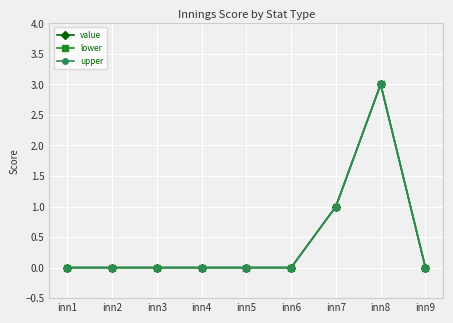

What is the difference between the second highest and second lowest values in the upper series?

1